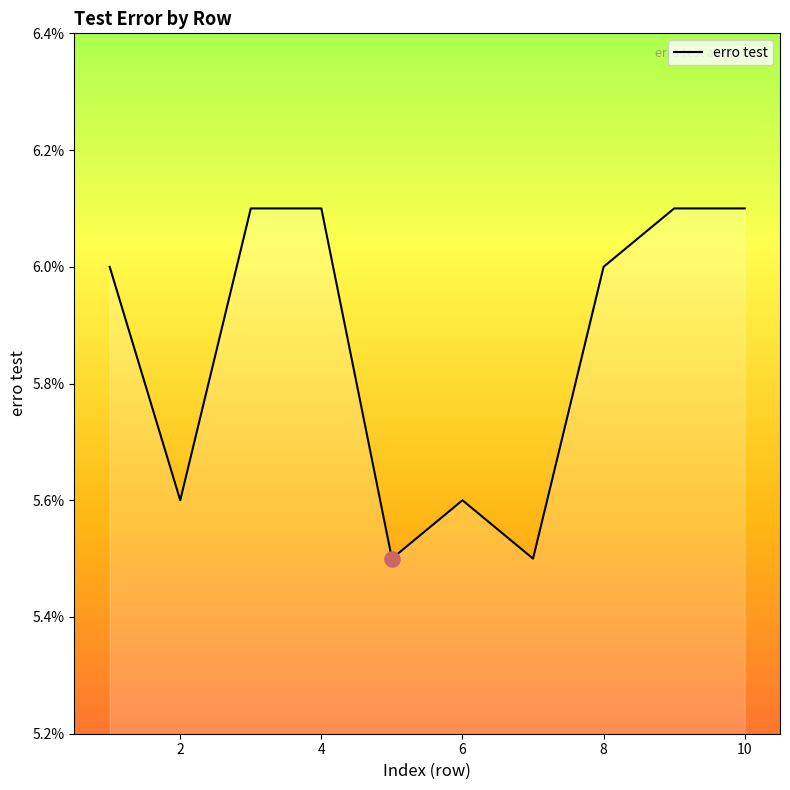

Does the chart have visible grid lines?

No